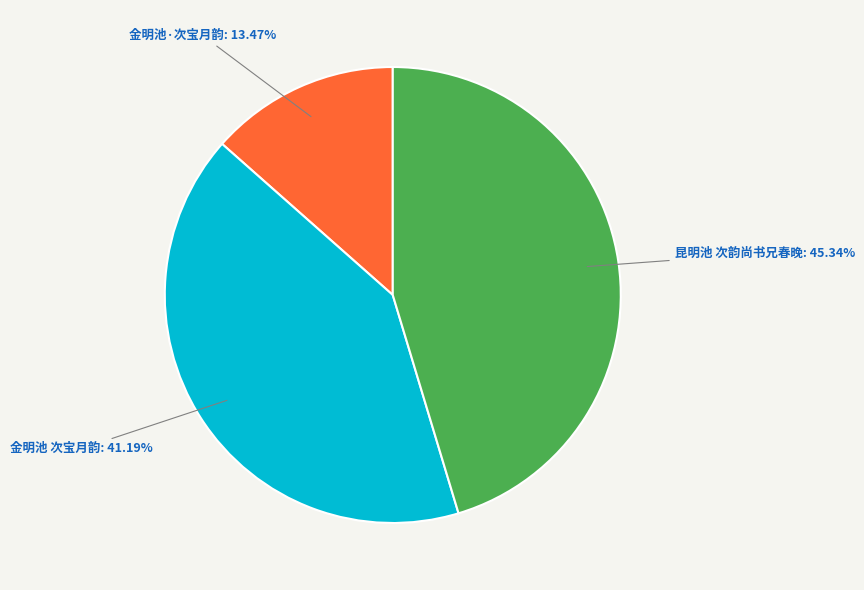

Approximately how many times larger is the value at 昆明池 次韵尚书兄春晚 compared to 金明池·次宝月韵?

3.4